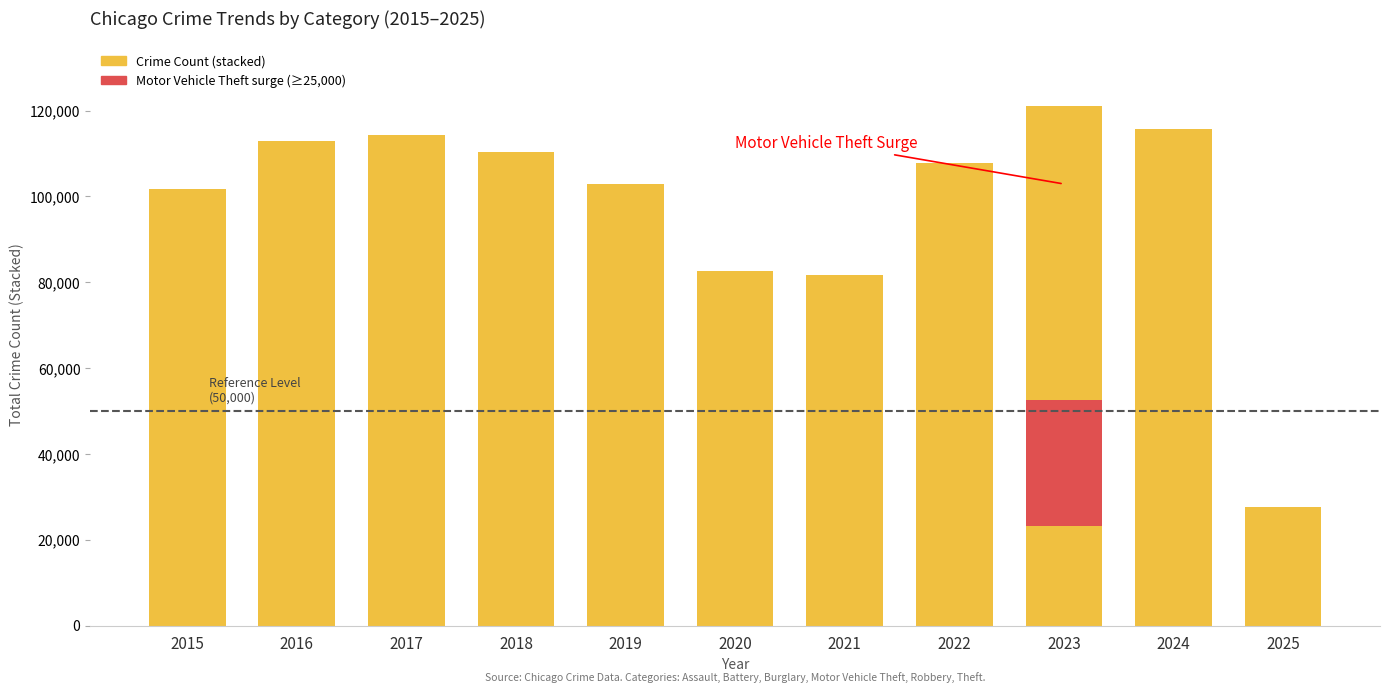

How many bars are there in total?

11